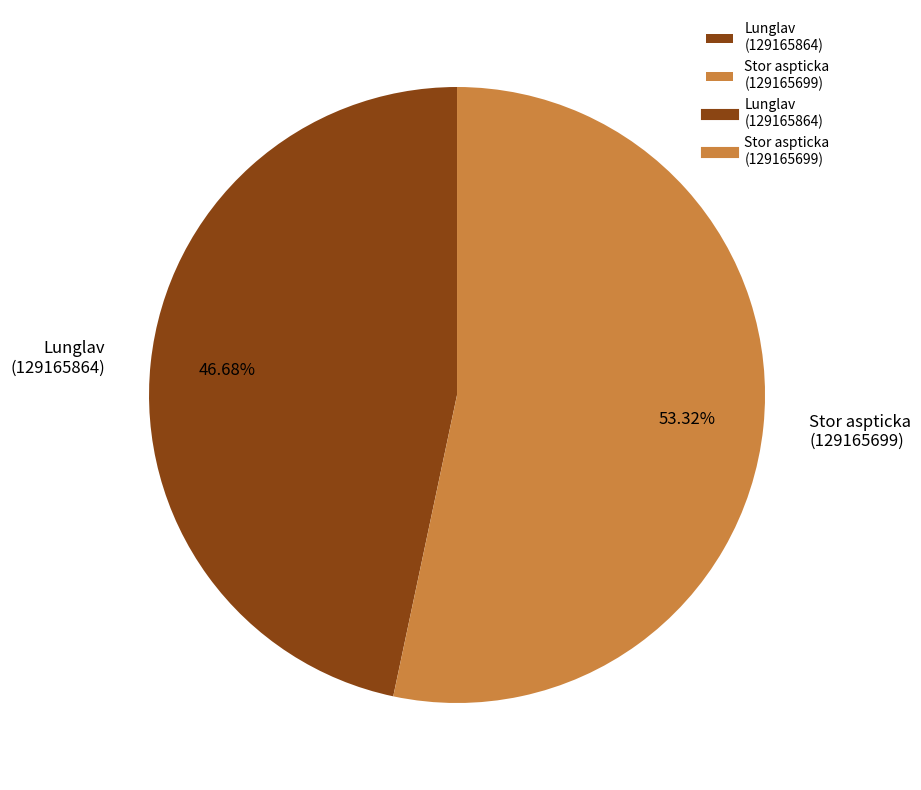

What is the largest slice in the pie chart?

Stor aspticka (129165699)